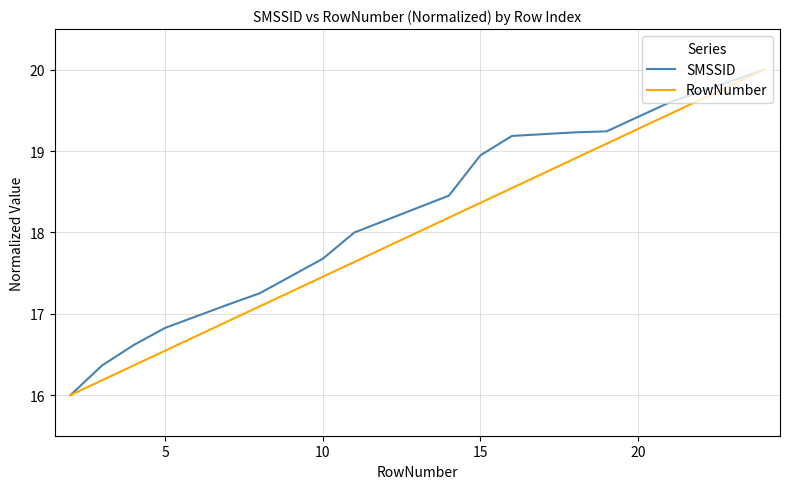

What is the minimum value shown in the chart?

16.0